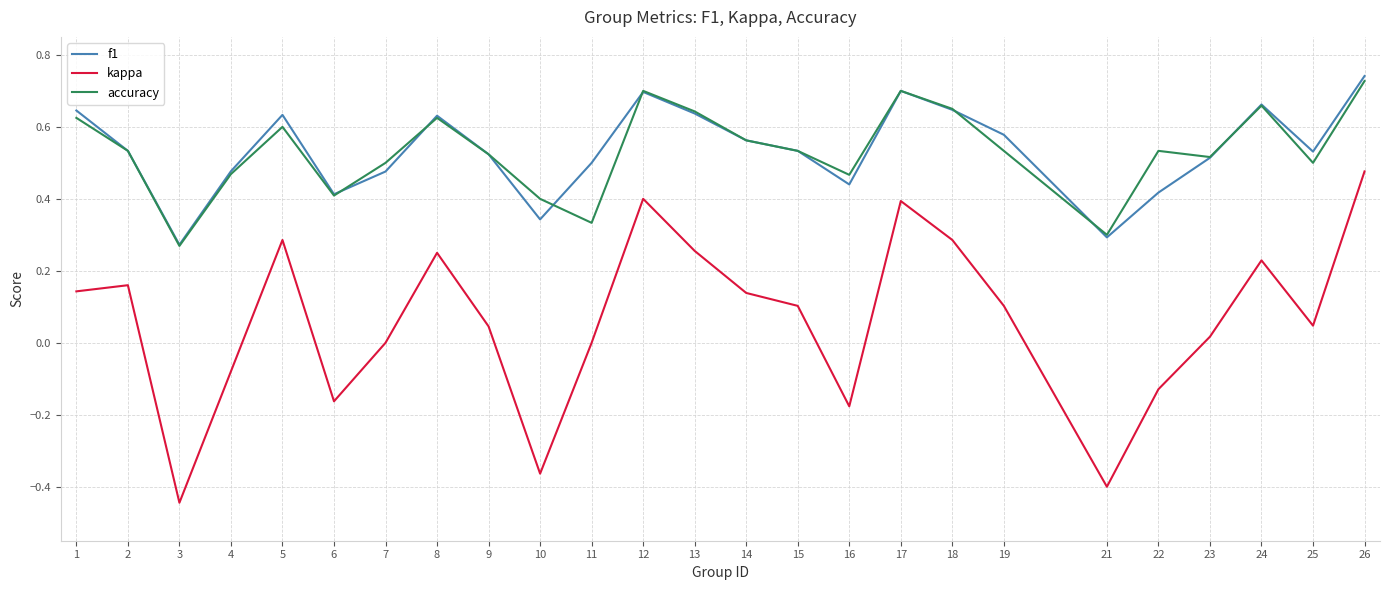

True or false: f1 and kappa cross at least once.

False